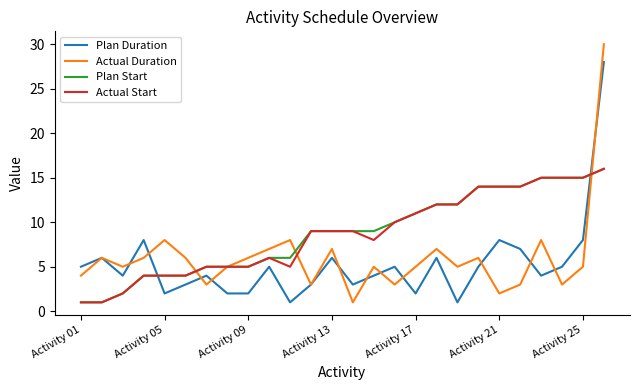

Reading right to left, extract all data points from this chart.

Plan Duration: 28	8	5	4	7	8	5	1	6	2	5	4	3	6	3	1	5	2	2	4	3	2	8	4	6	5
Actual Duration: 30	5	3	8	3	2	6	5	7	5	3	5	1	7	3	8	7	6	5	3	6	8	6	5	6	4
Plan Start: 16	15	15	15	14	14	14	12	12	11	10	9	9	9	9	6	6	5	5	5	4	4	4	2	1	1
Actual Start: 16	15	15	15	14	14	14	12	12	11	10	8	9	9	9	5	6	5	5	5	4	4	4	2	1	1